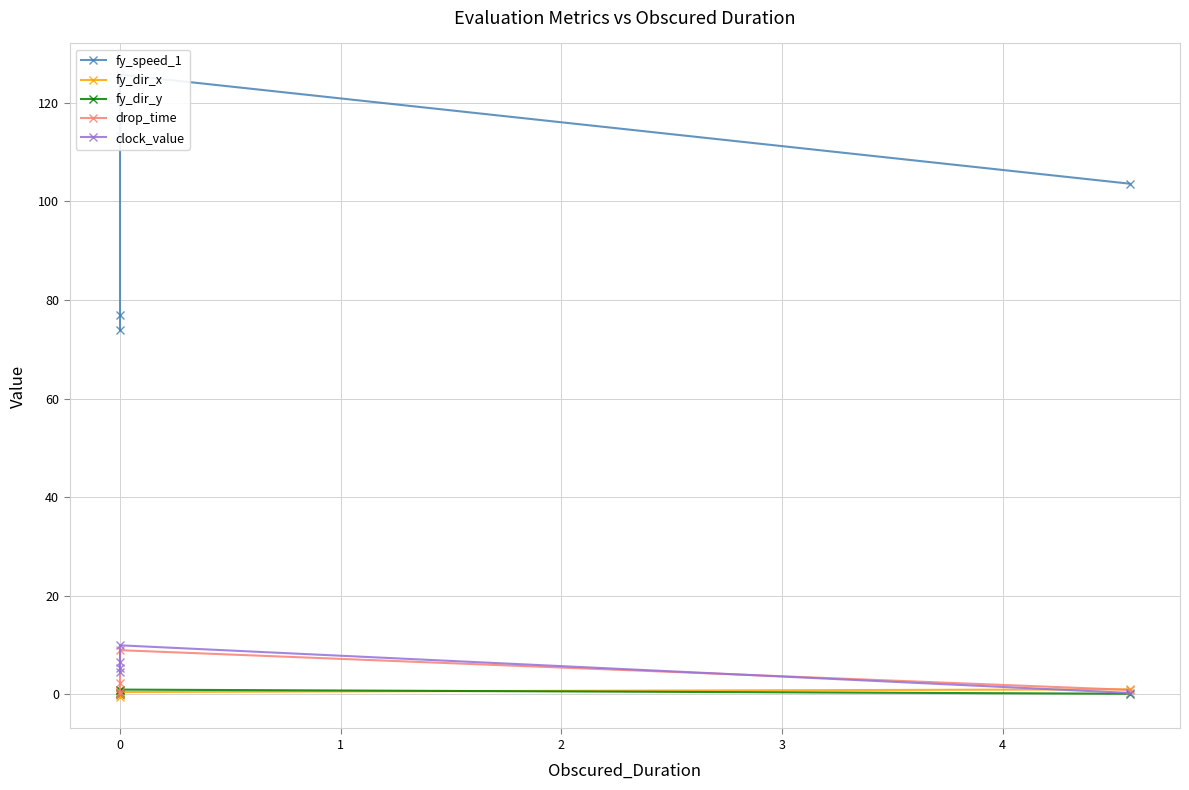

Between 2 and 3, which series saw the biggest shift?

fy_speed_1